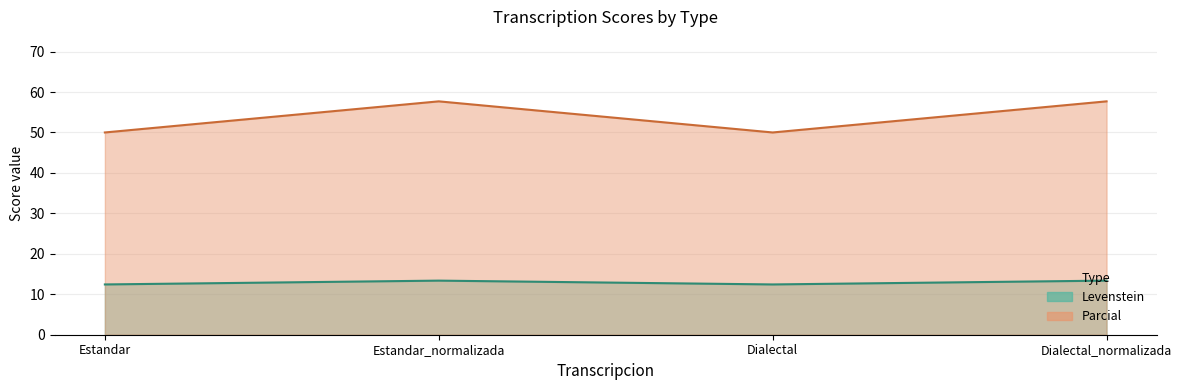

In Parcial, how many points are higher than both neighbors (excluding endpoints)?

1